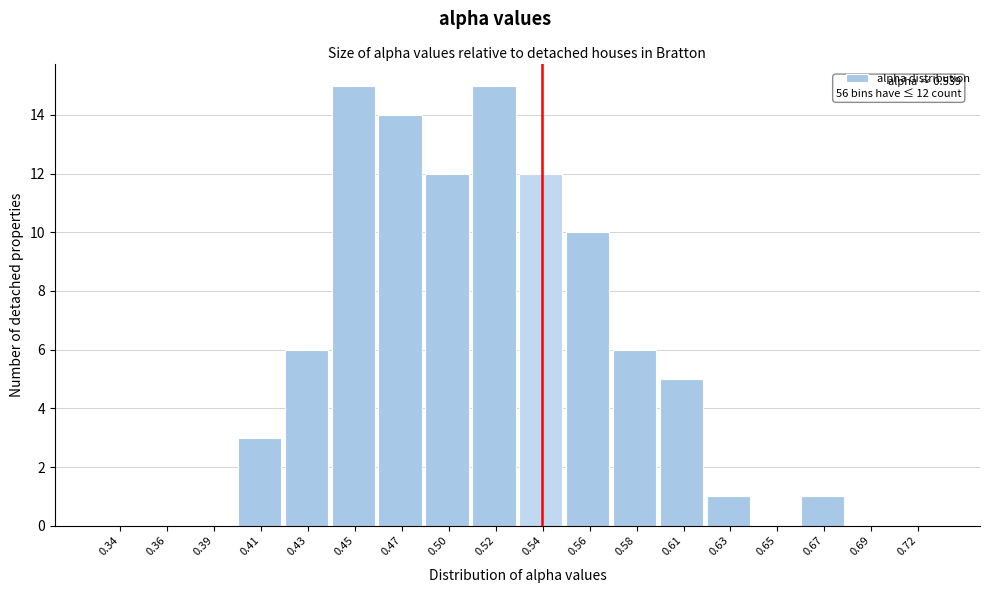

Reading left to right, transcribe all the data shown in this chart.

0.34=0	0.36=0	0.39=0	0.41=3	0.43=6	0.45=15	0.47=14	0.50=12	0.52=15	0.54=12	0.56=10	0.58=6	0.61=5	0.63=1	0.65=0	0.67=1	0.69=0	0.72=0